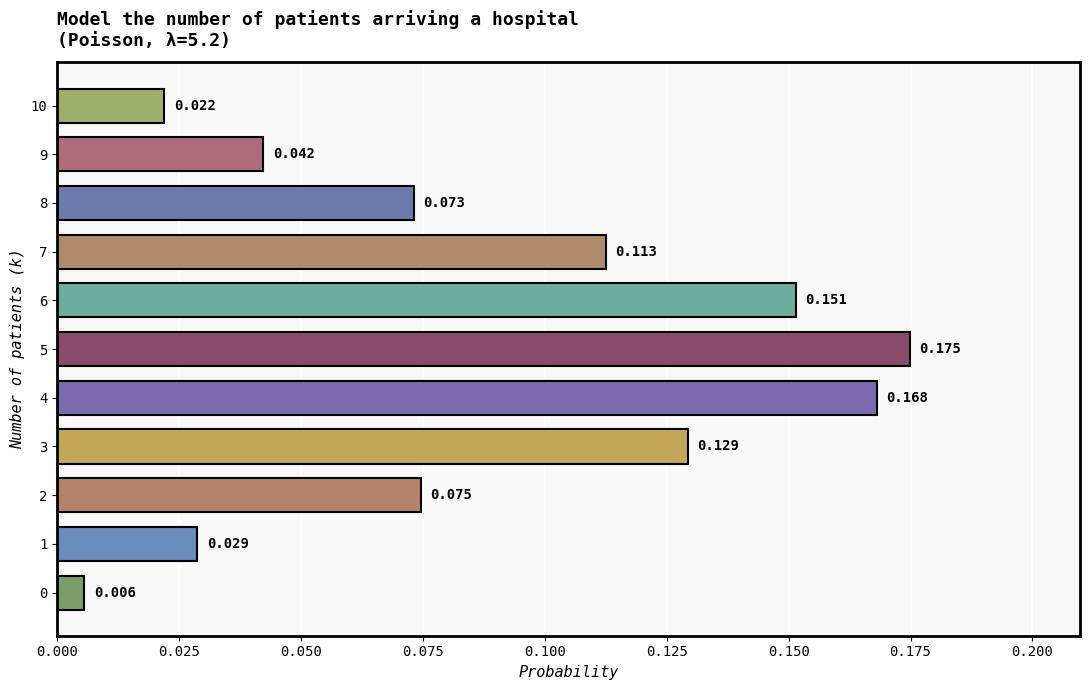

How many bars are there in total?

11